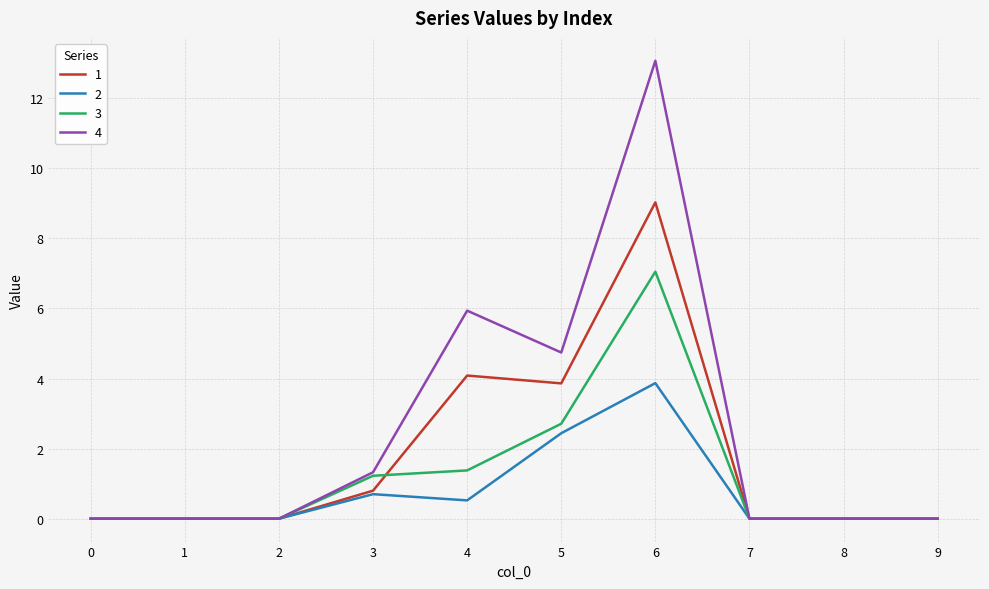

List the series in order of their overall mean, lowest first.

2, 3, 1, 4